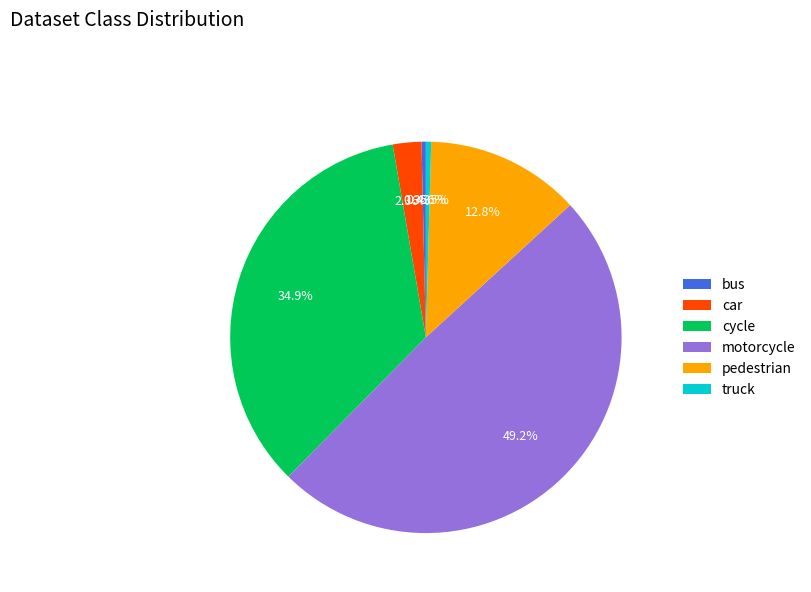

Combined, do bus and cycle account for over 50%?

No